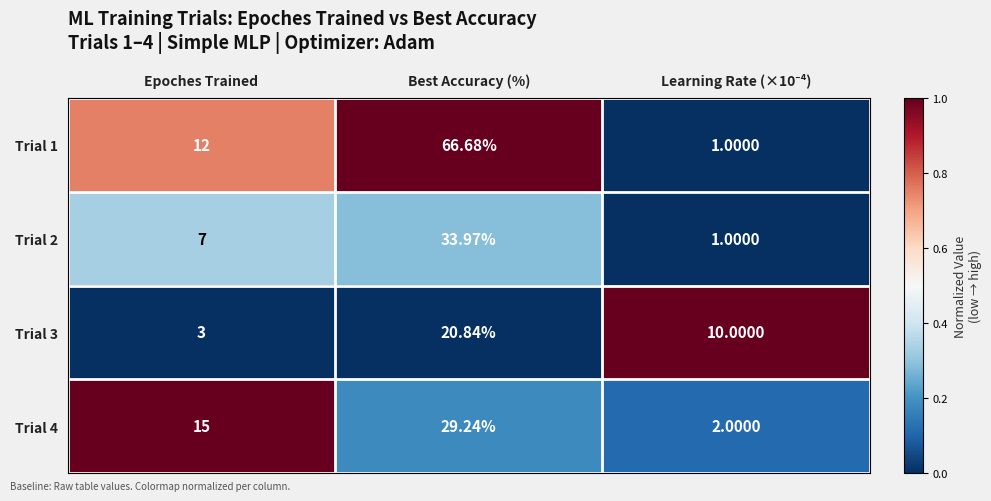

At which label is Trial 4 closest to 15?

Epoches Trained